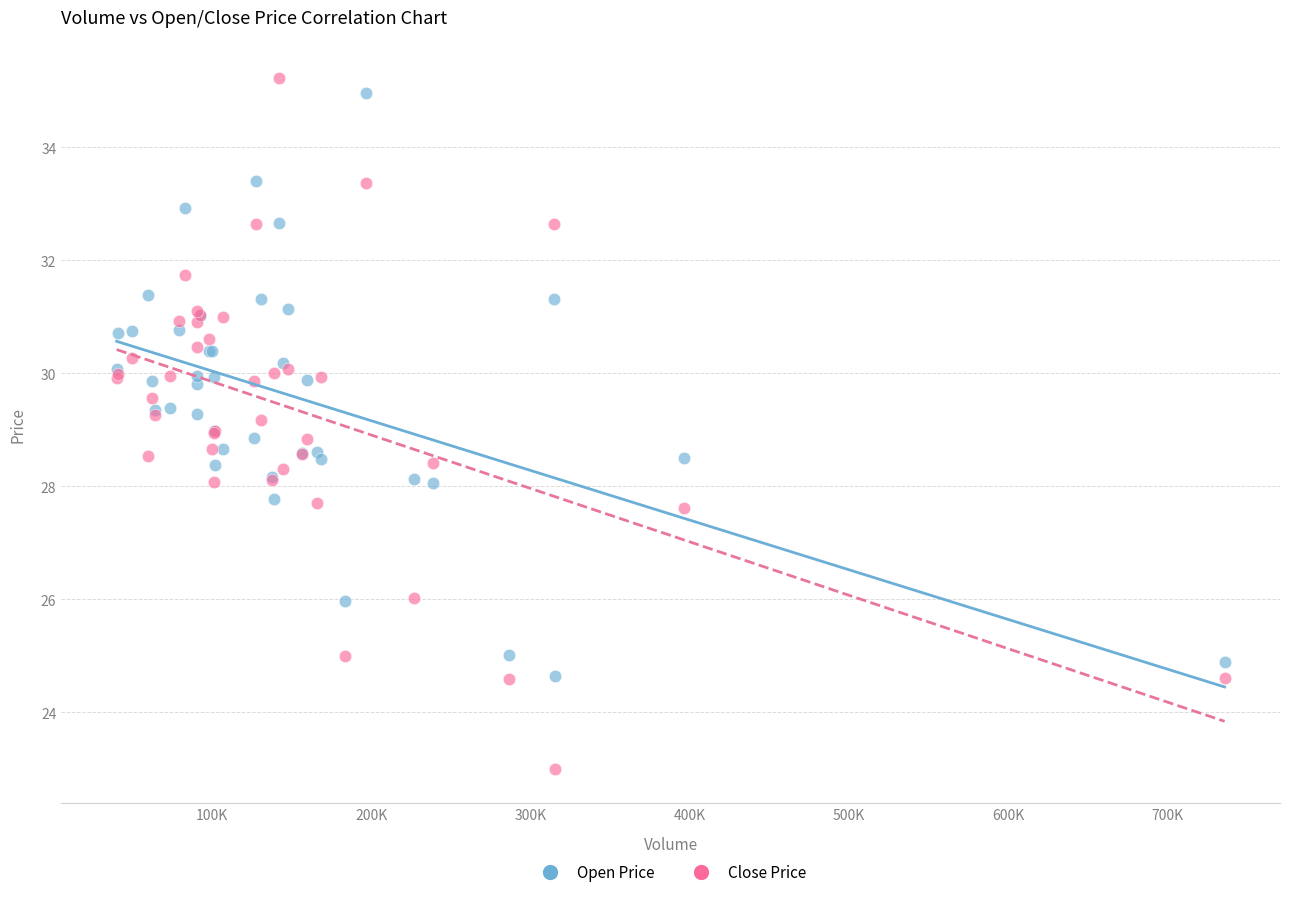

What is the X range (max minus min) for the scatter plot?

695952.0